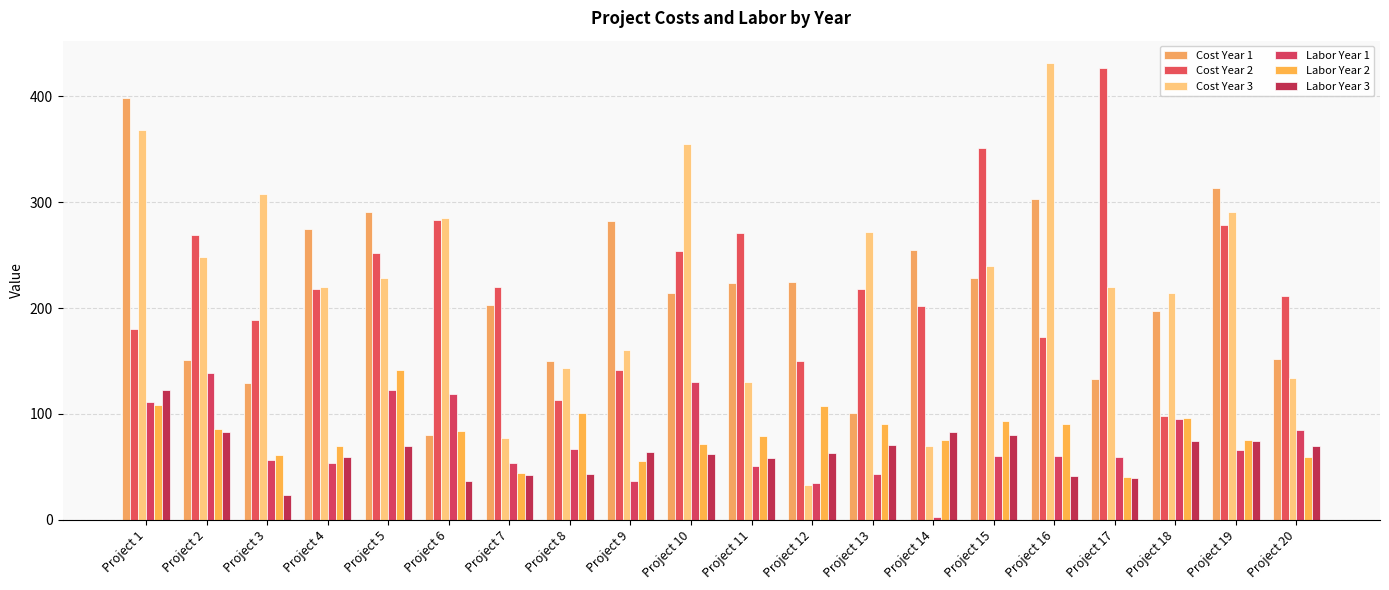

How many data points in Labor Year 3 are less than 64?

10